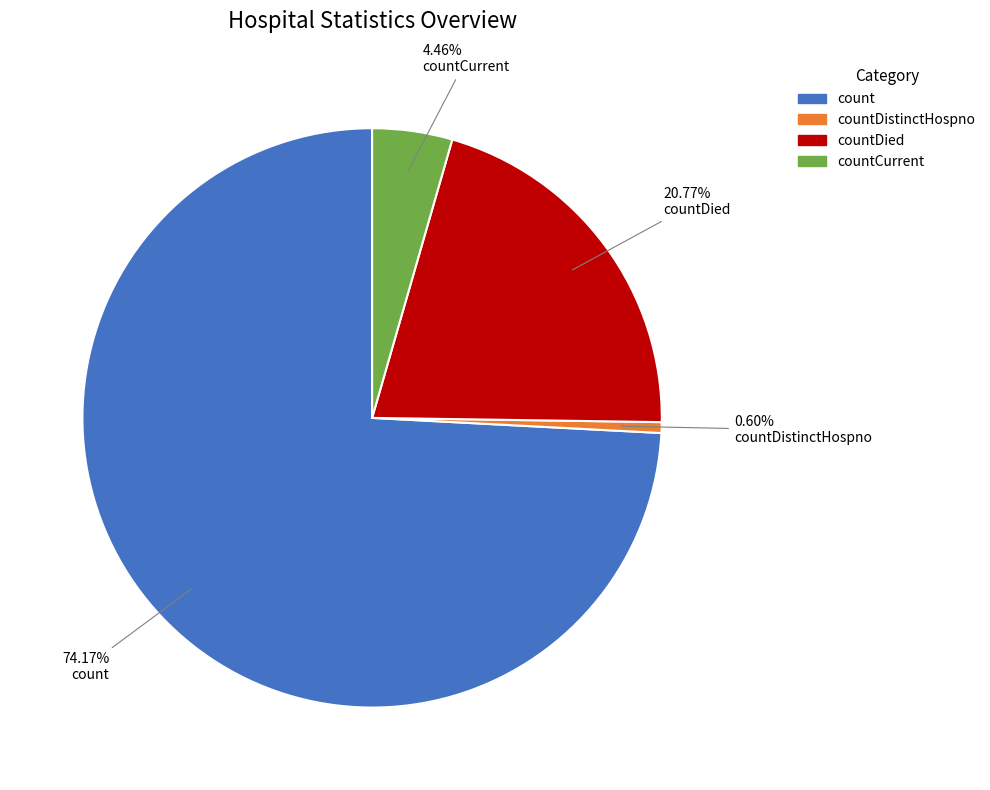

What percentage is the countDied slice, to the nearest percent?

21%